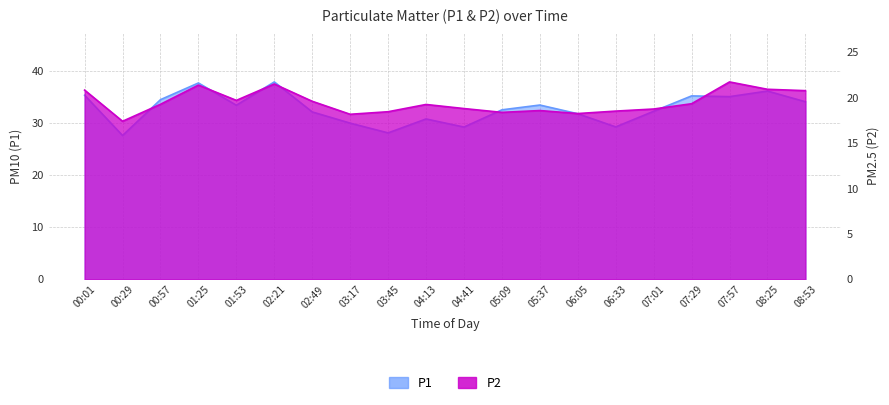

Rank the categories by P2 value from highest to lowest.

07:57, 02:21, 01:25, 08:25, 00:01, 08:53, 01:53, 02:49, 07:29, 00:57, 04:13, 04:41, 07:01, 05:37, 06:33, 03:45, 05:09, 06:05, 03:17, 00:29